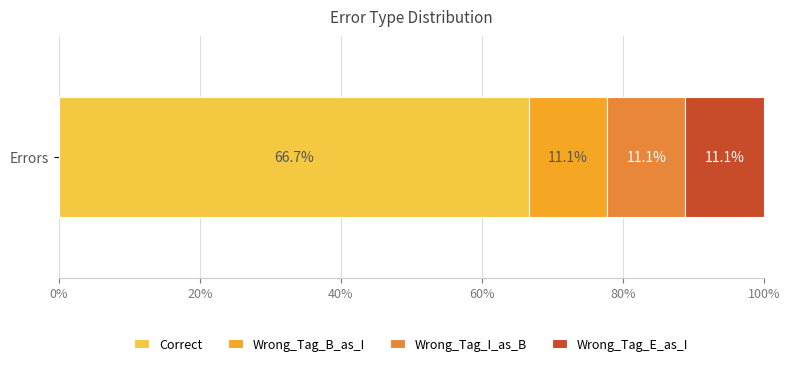

What is the maximum value for Correct?

66.7